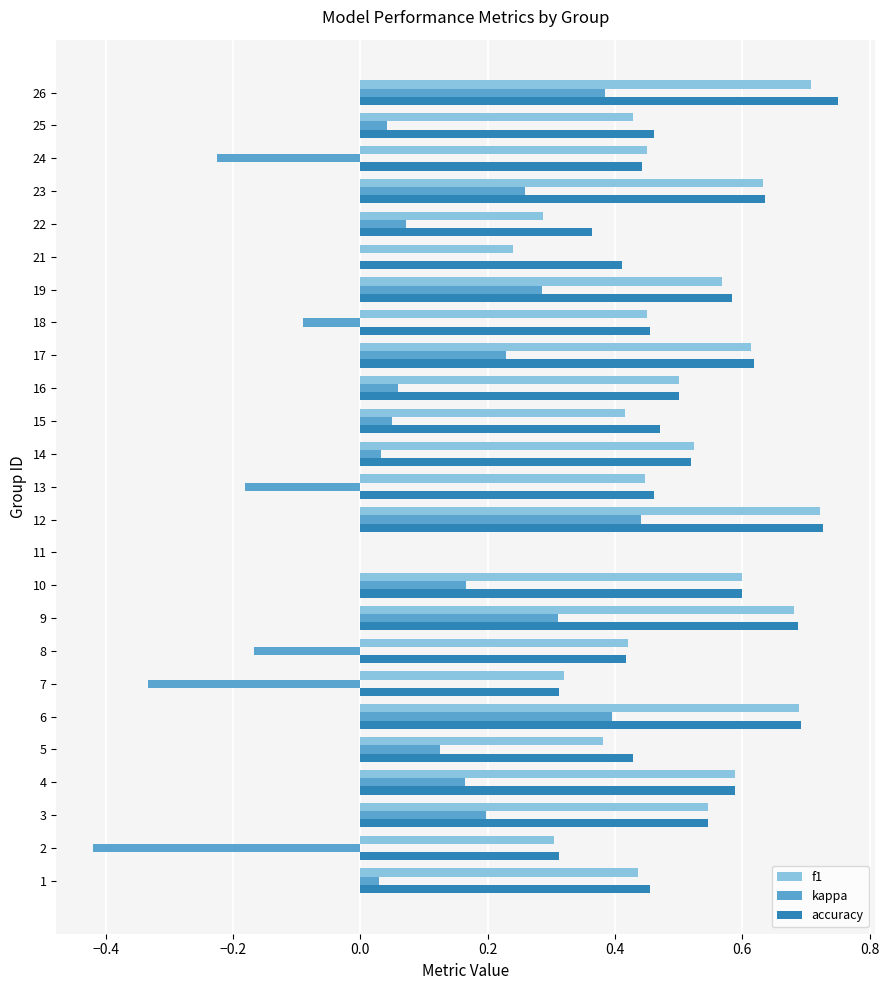

Which series has the largest total across all categories?

accuracy